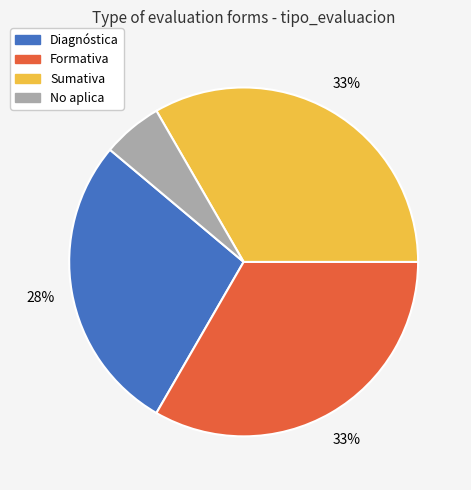

To the nearest percent, what percentage of the pie is No aplica?

6%